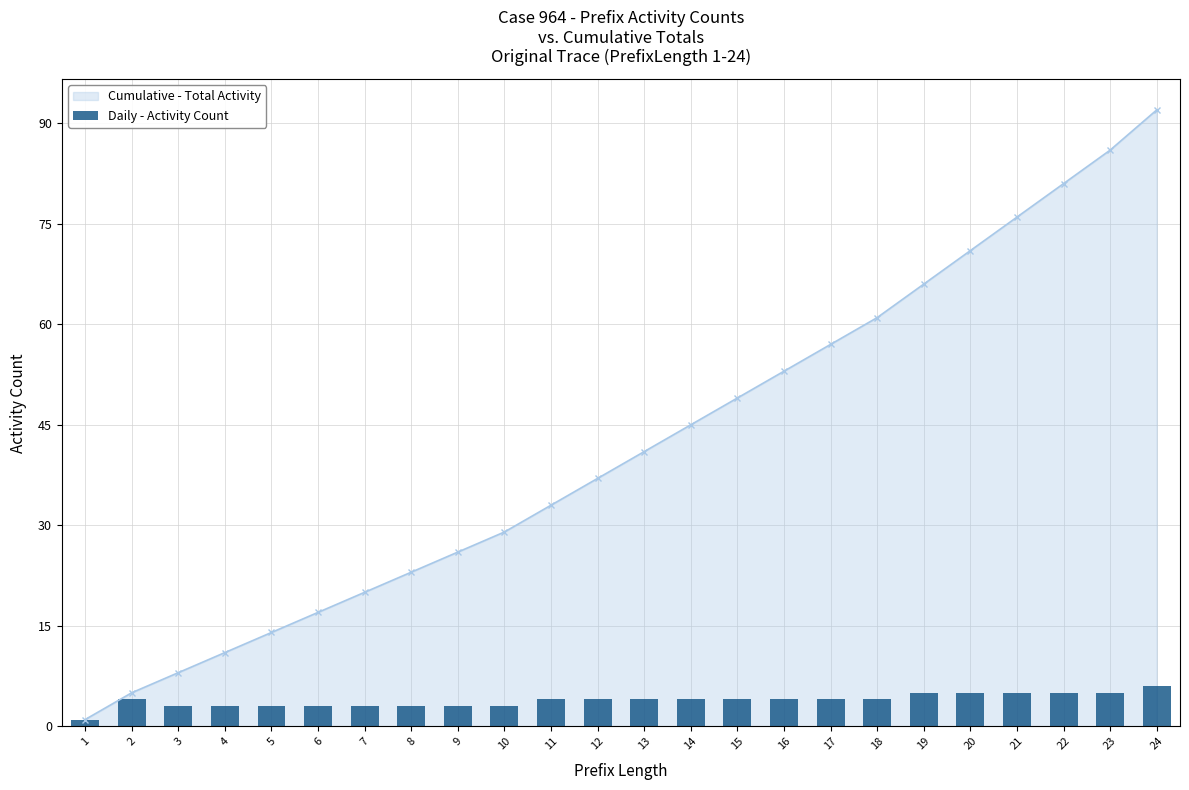

How many categories are shown in the chart?

24